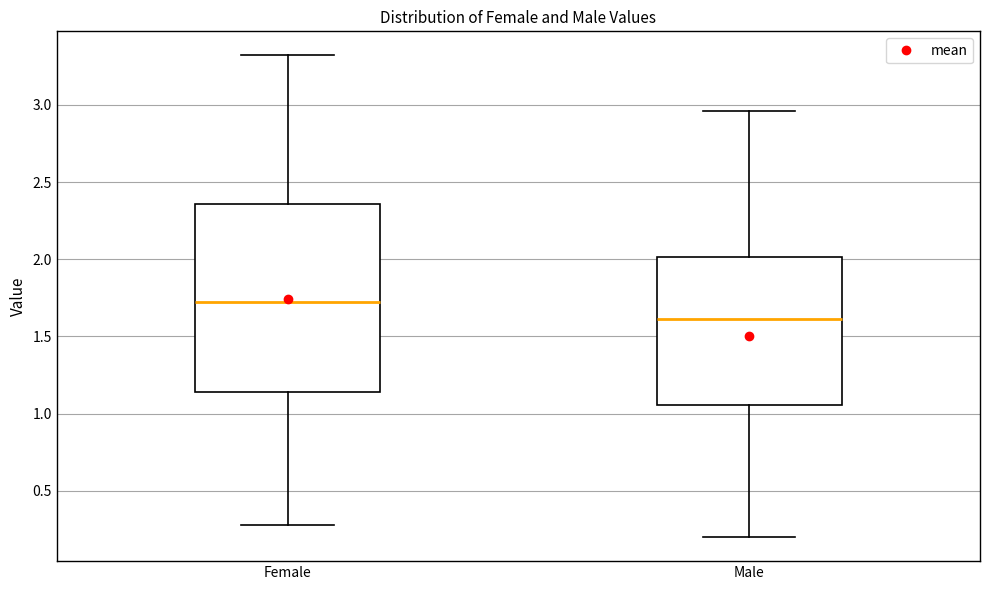

Which box is the tallest, from its lower edge to its upper edge?

Female